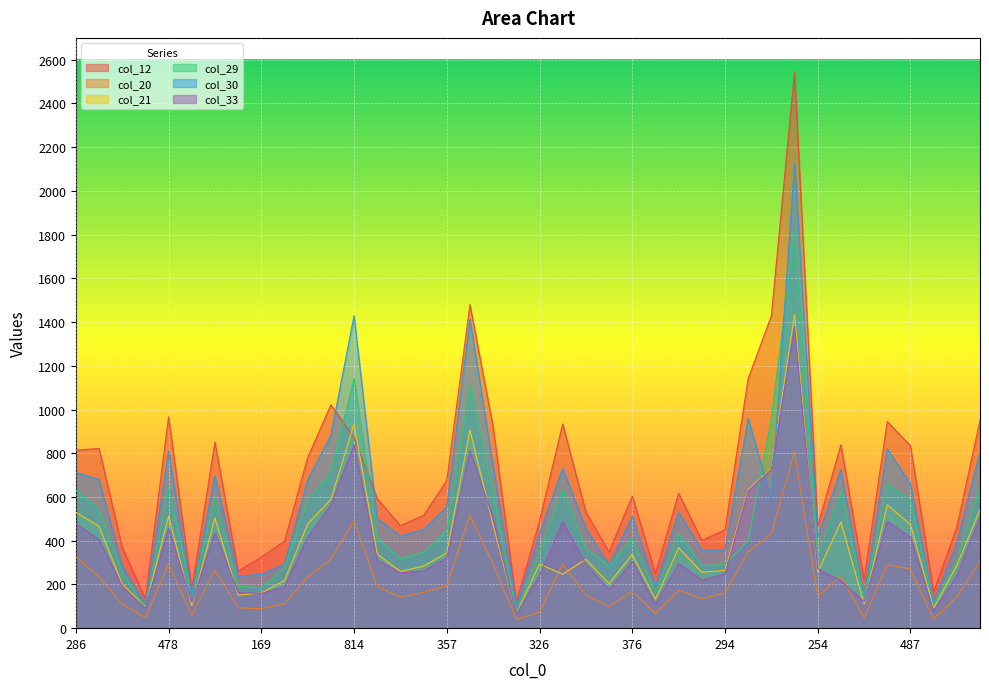

Which category has the highest value across all series?

1154